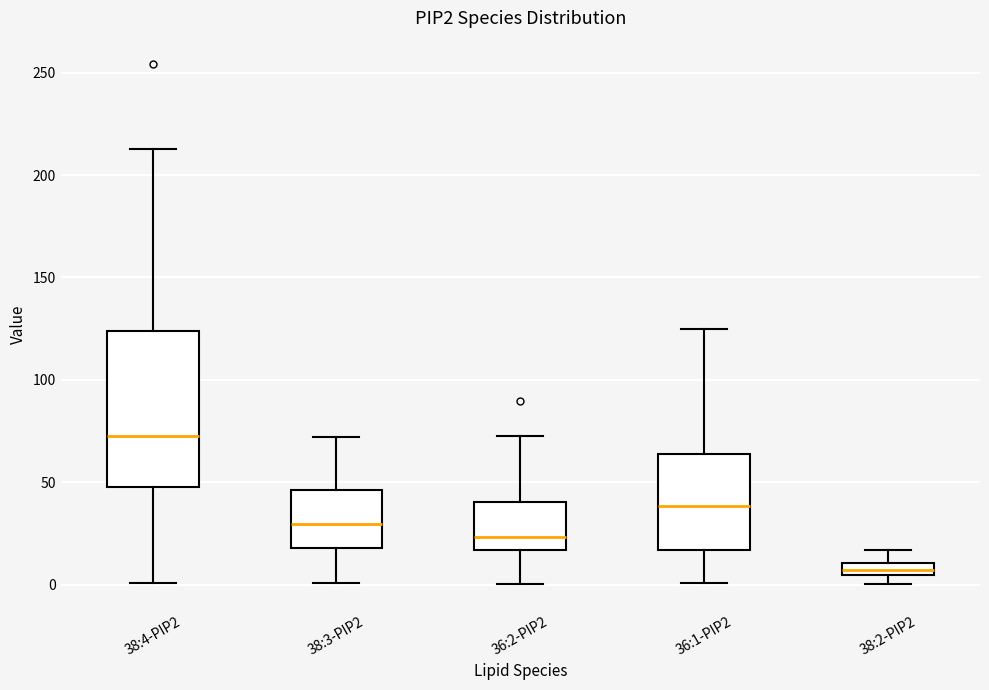

Where is the lower edge of the box for 36:1-PIP2 on the y-axis? The values are not printed on the chart, so give them approximately, as read against the axis.

15